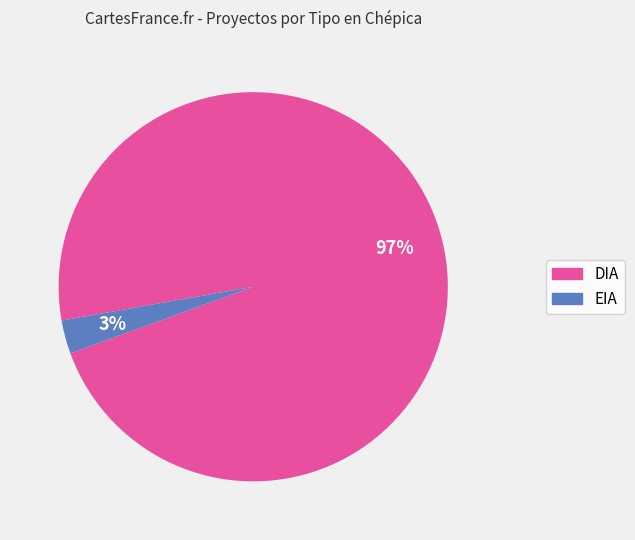

To the nearest percent, what percentage of the pie is EIA?

3%